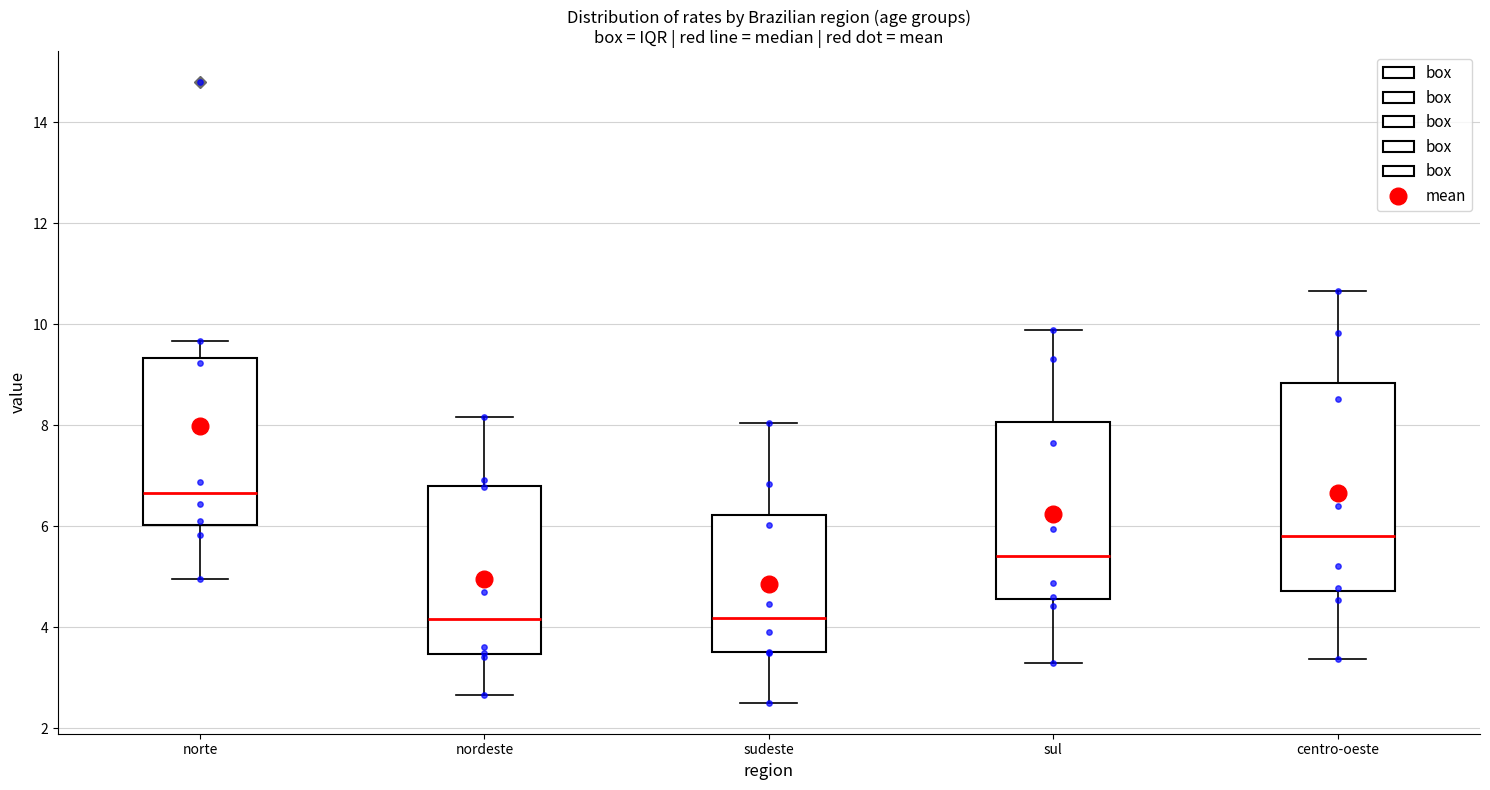

Reading left to right, read every box against the y-axis: the position of its median line, the range the box covers, and the ends of its whiskers. The values are not printed on the chart, so give them approximately, as read against the axis.

norte: median 6.6, box 6.0 to 9.4, whiskers 5.0 to 9.6
nordeste: median 4.2, box 3.4 to 6.8, whiskers 2.6 to 8.2
sudeste: median 4.2, box 3.6 to 6.2, whiskers 2.6 to 8.0
sul: median 5.4, box 4.6 to 8.0, whiskers 3.4 to 9.8
centro-oeste: median 5.8, box 4.8 to 8.8, whiskers 3.4 to 10.6